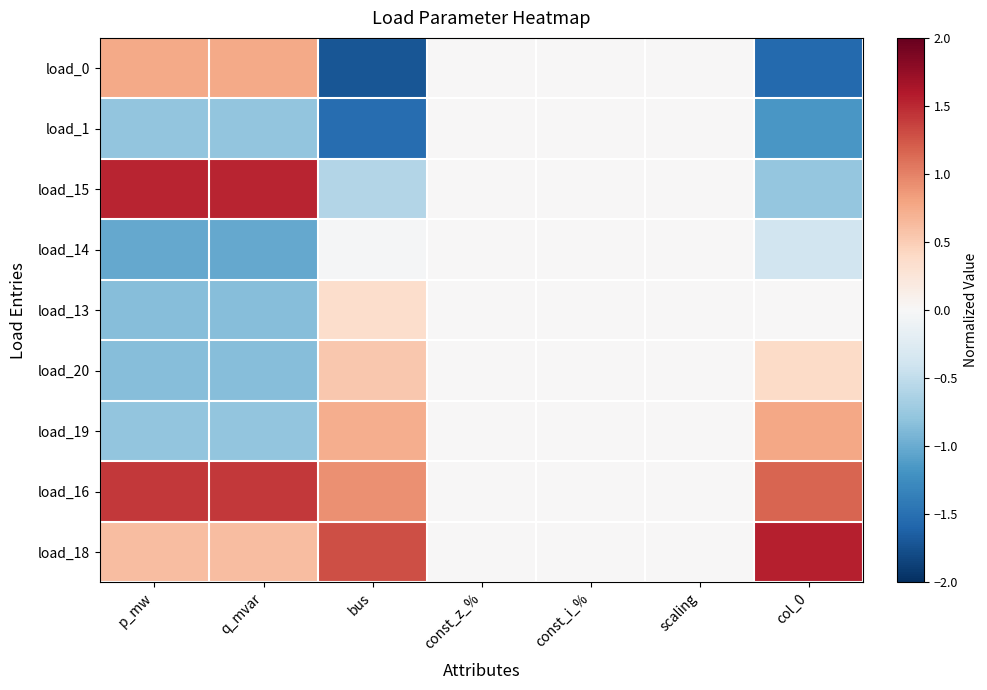

What is the maximum value shown in the chart?

1.5